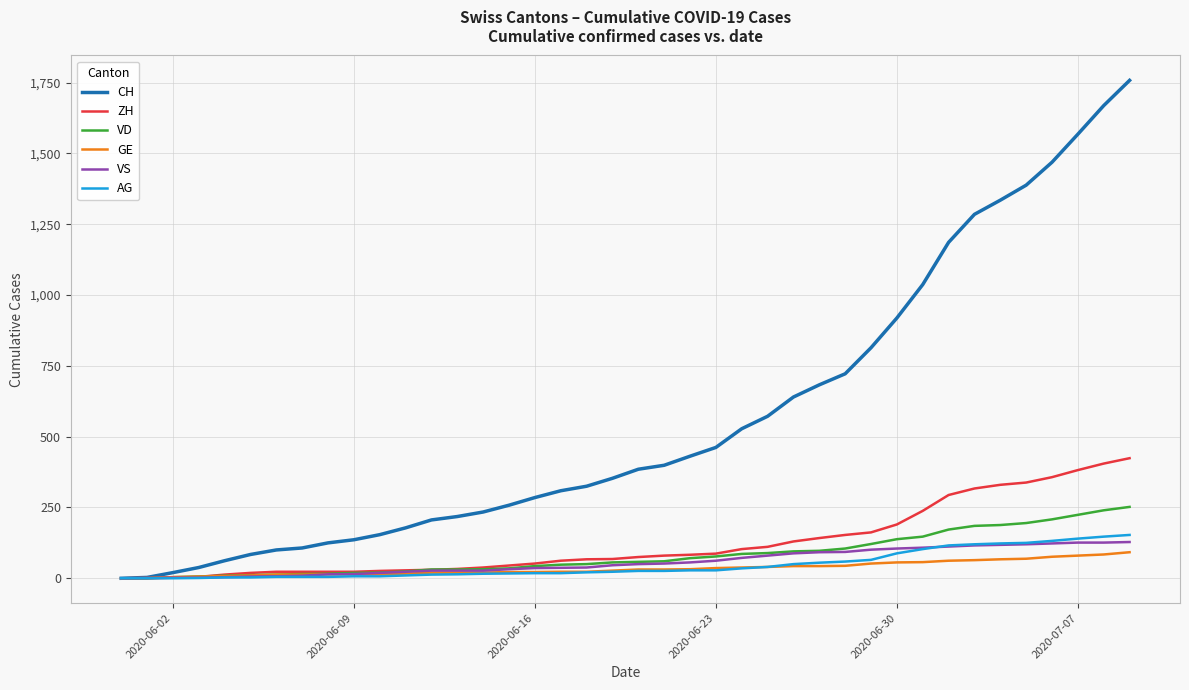

What is the highest value of the VD series?

252